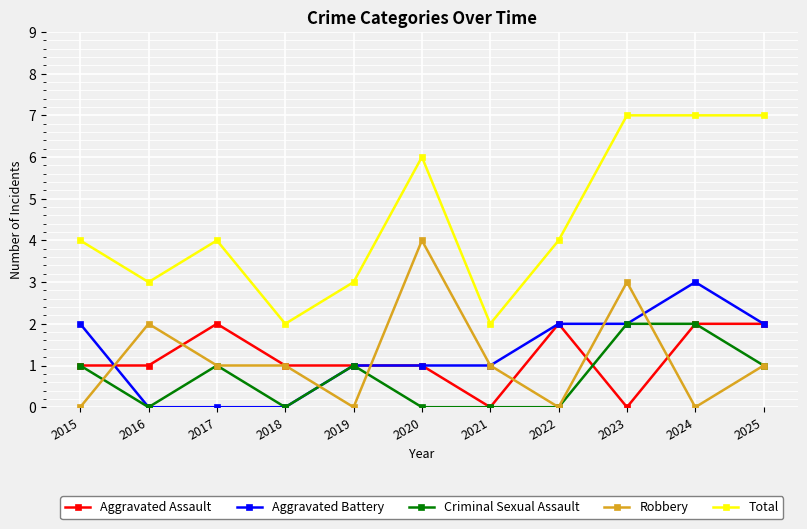

Is this an area chart (filled region under the line)?

No